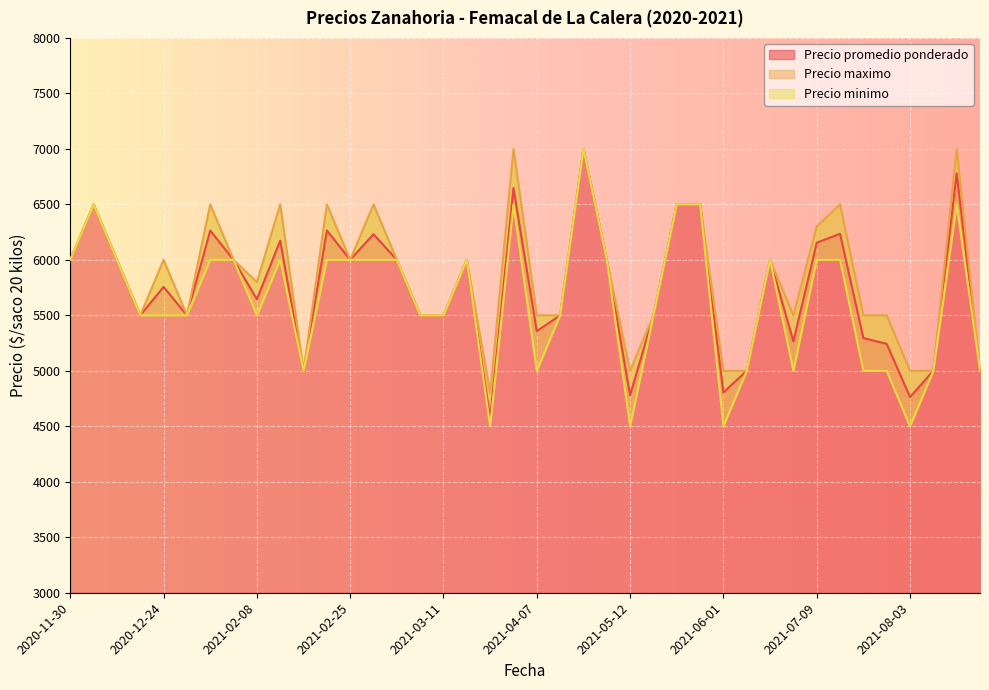

Which category has the lowest value across all series?

2021-03-30